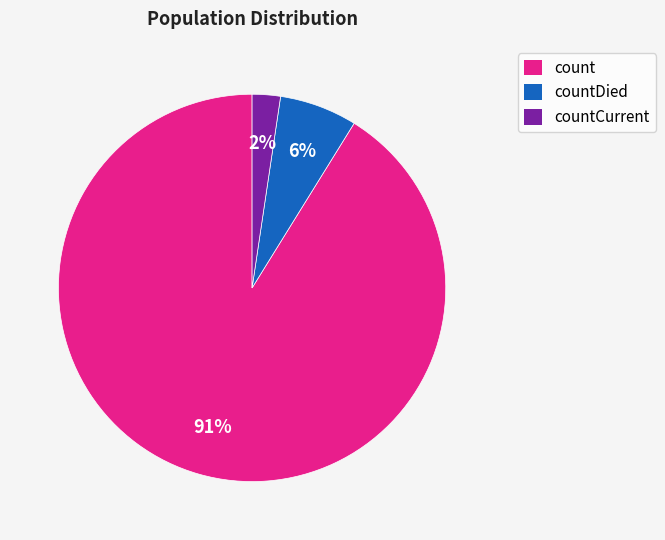

Is there any slice that represents more than half of the pie?

Yes